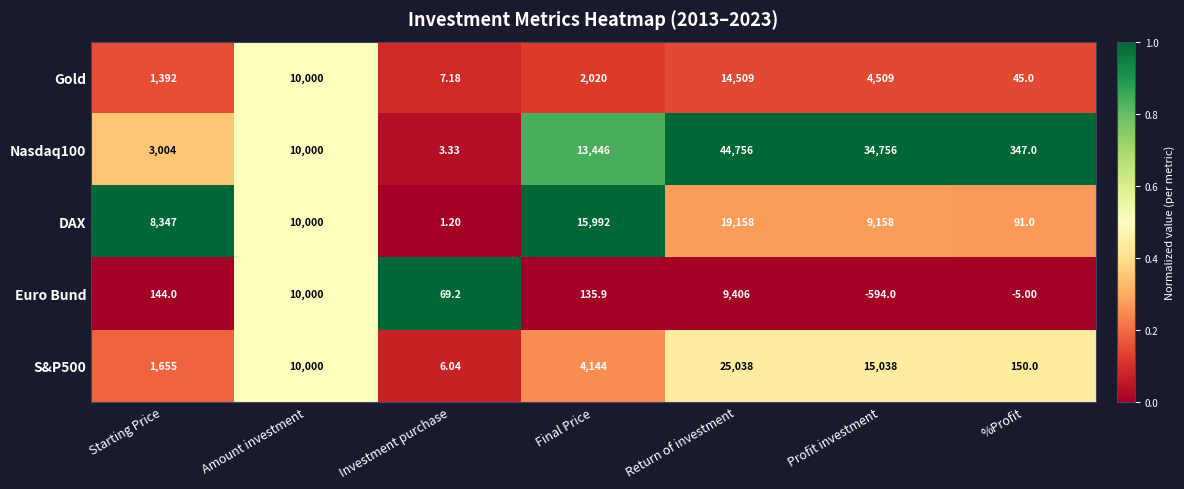

At which category does the chart reach its peak across all series?

Return of investment